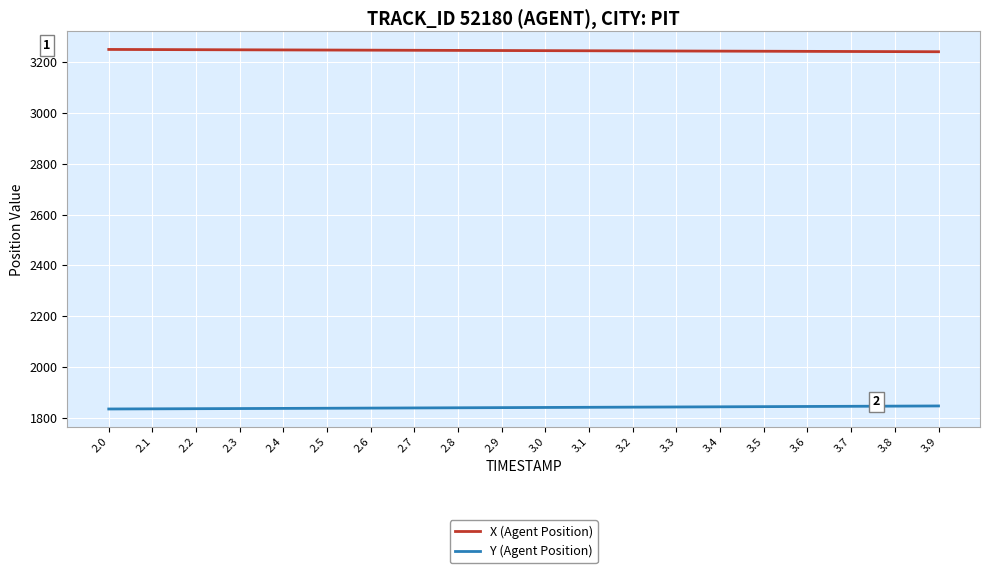

What is the total value across all series at 2.7?

5085.1